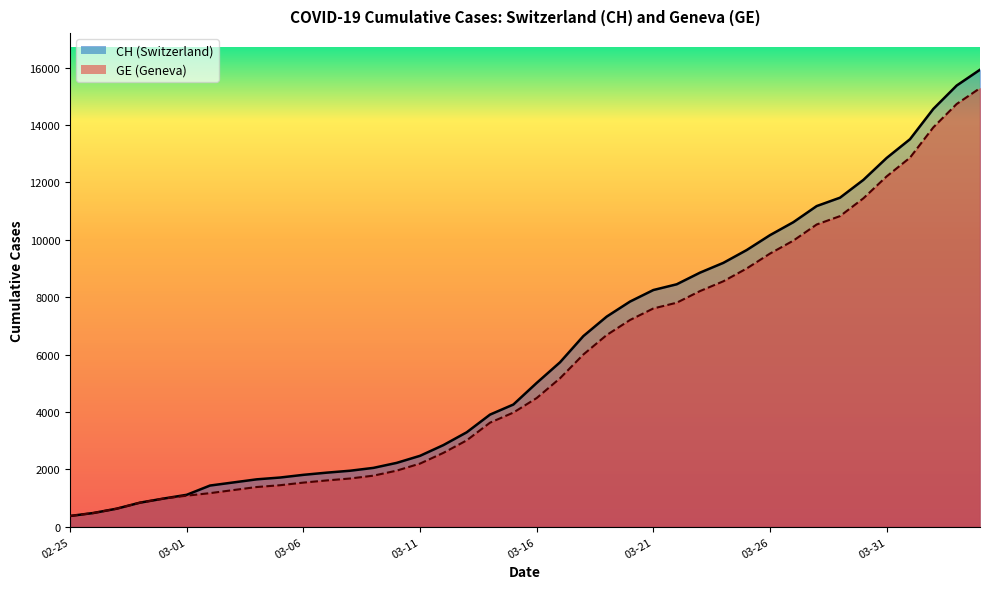

List the series in order of their overall mean, highest first.

CH, GE